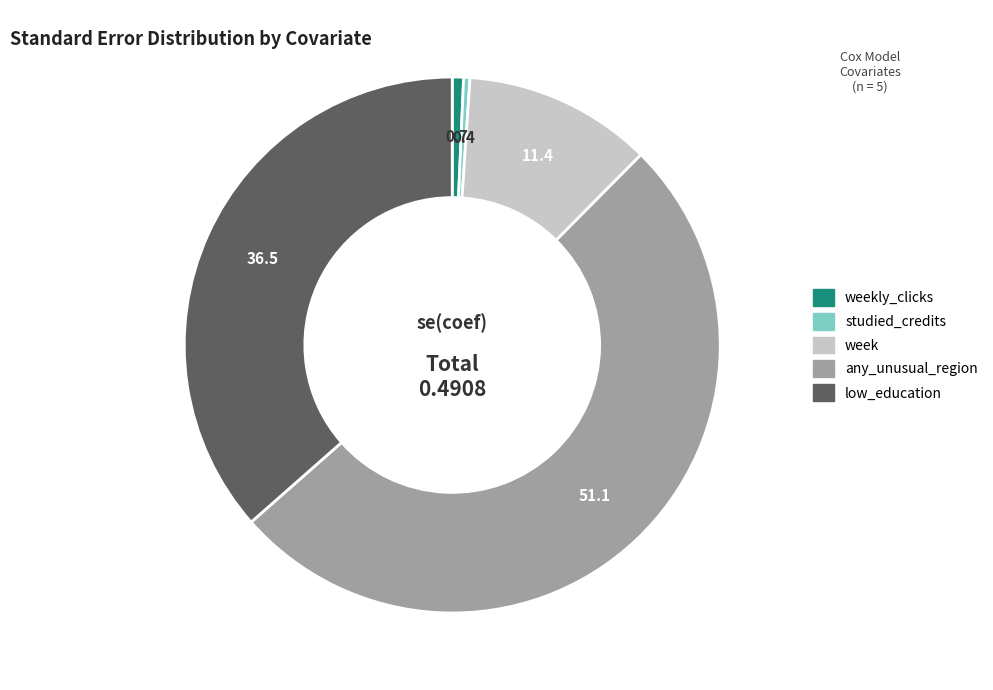

Does any single category account for the majority?

Yes